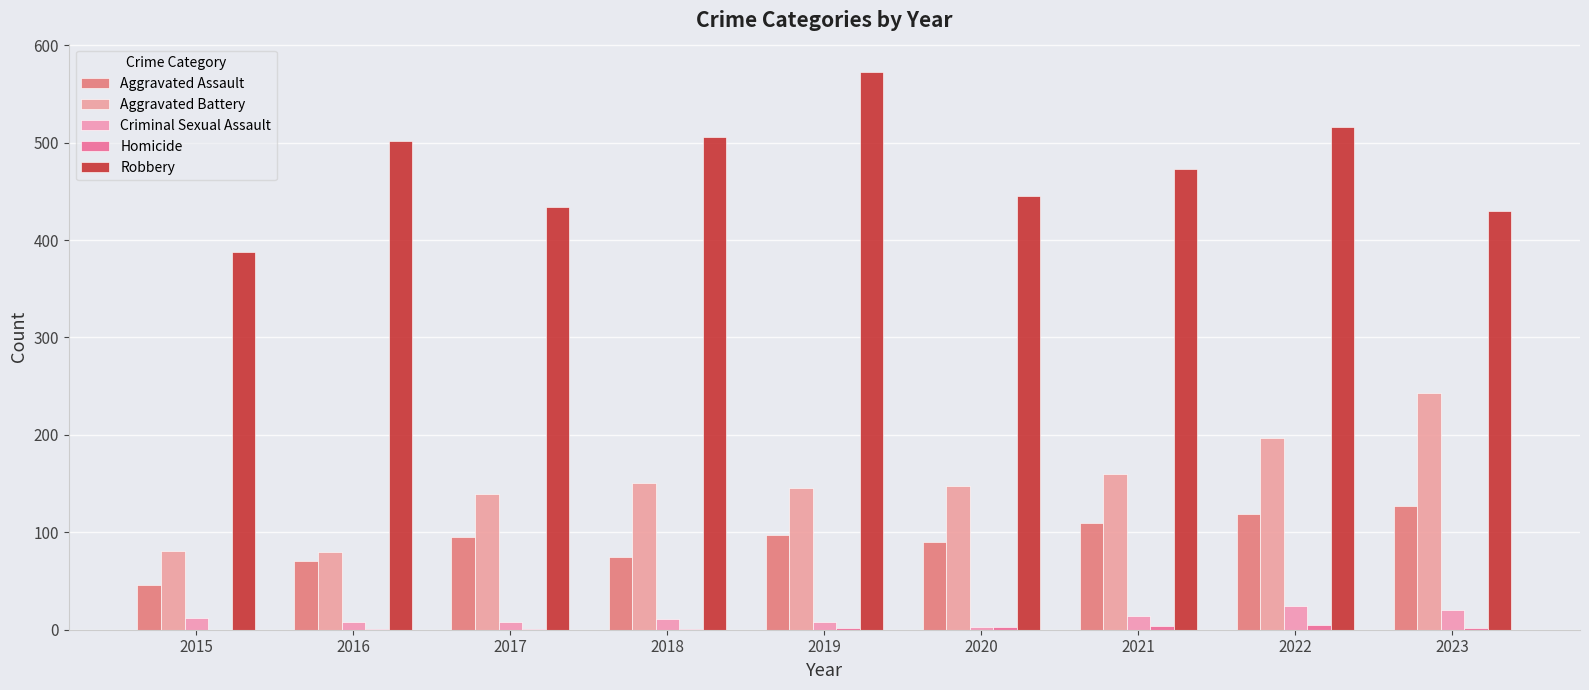

Count the number of data series in this chart.

5